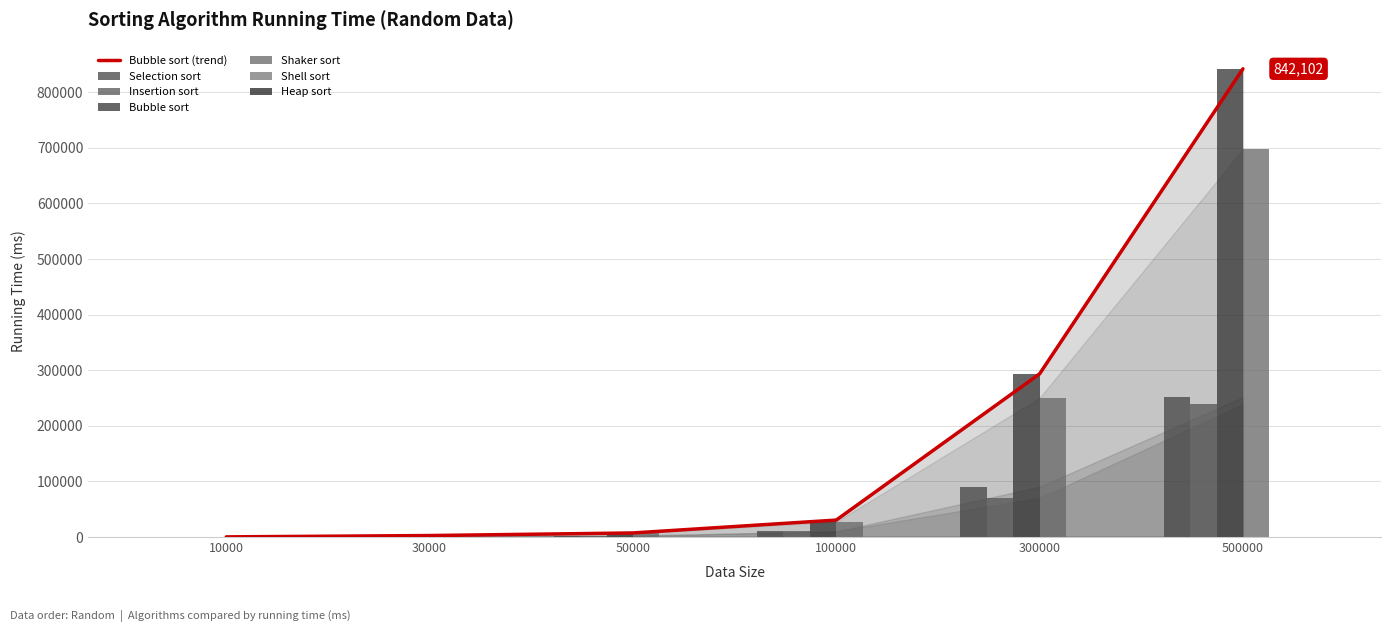

What is the maximum value for Insertion sort?

238853